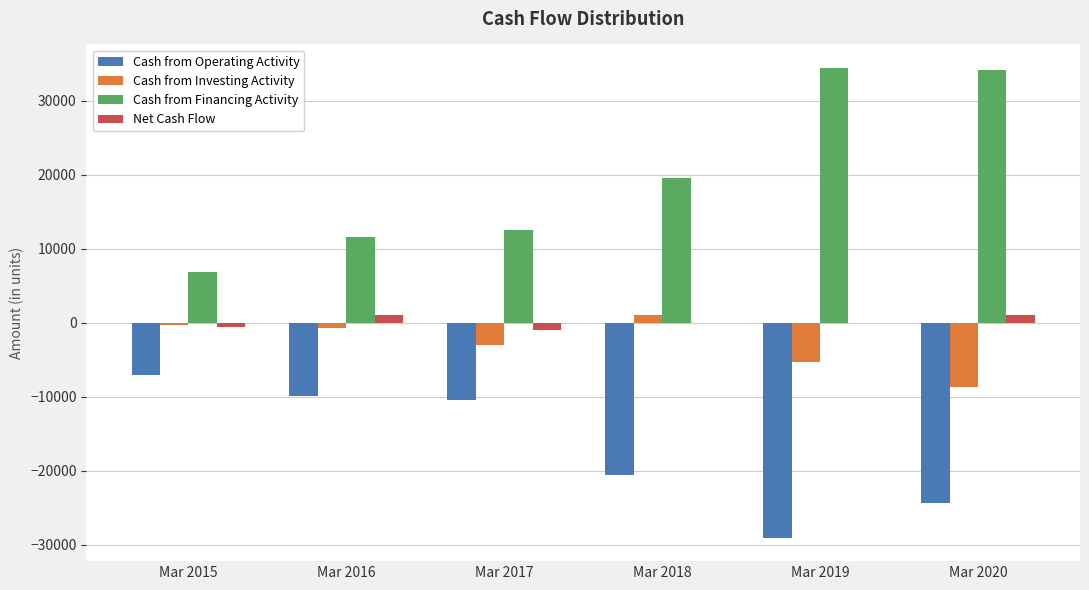

Is it true that Cash from Operating Activity equals -12482 at Mar 2015?

False